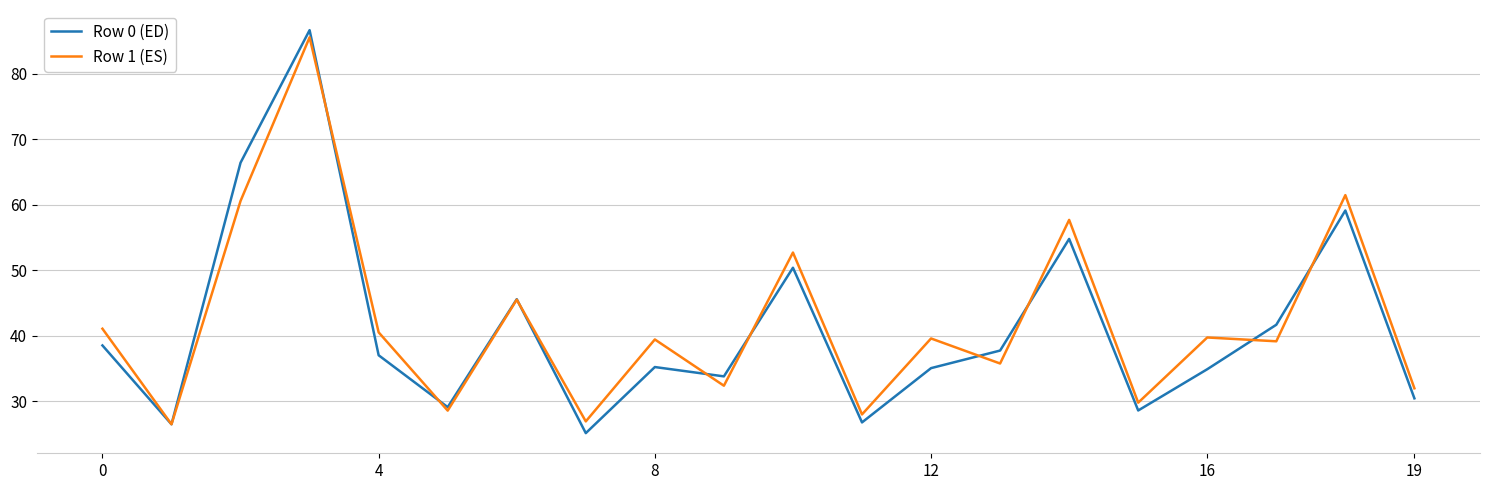

List the series in order of their overall mean, highest first.

Row 1 (ES), Row 0 (ED)